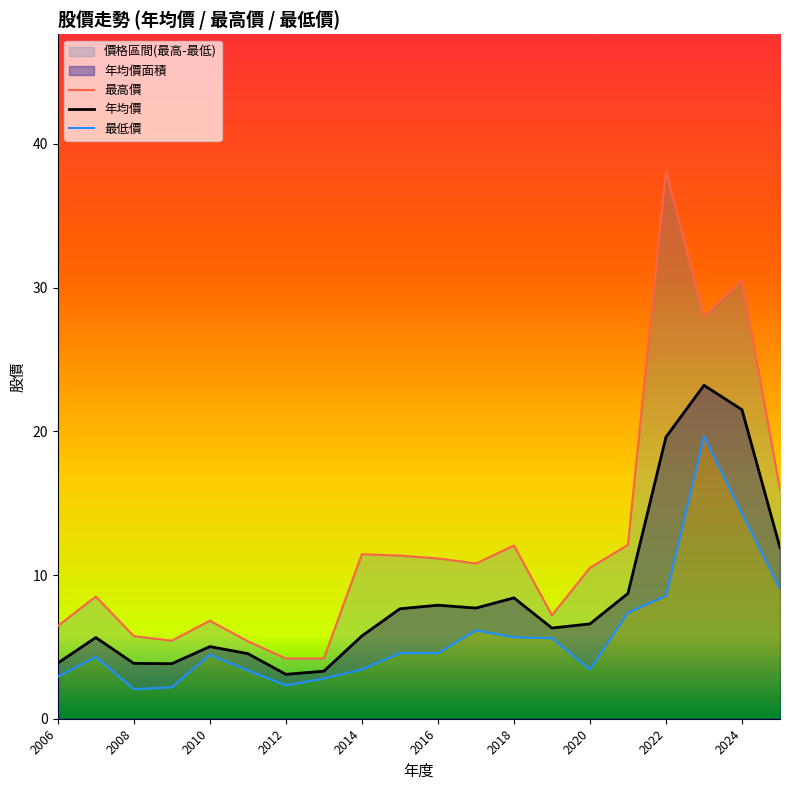

What is the minimum value shown in the chart?

2.1